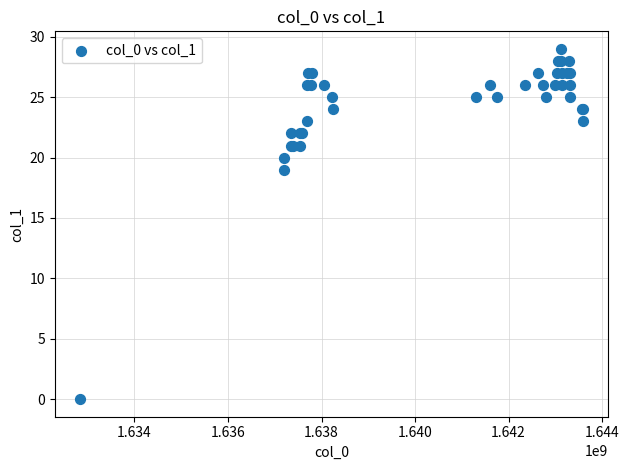

What Y value in the scatter plot is closest to 14?

19